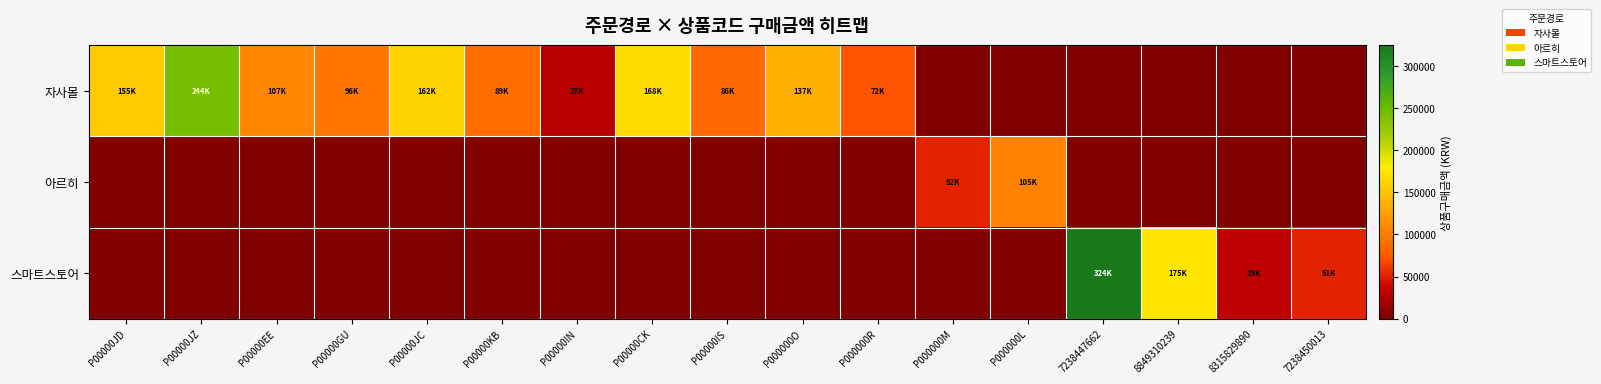

List the series in order of their peak value, highest first.

스마트스토어, 자사몰, 아르히